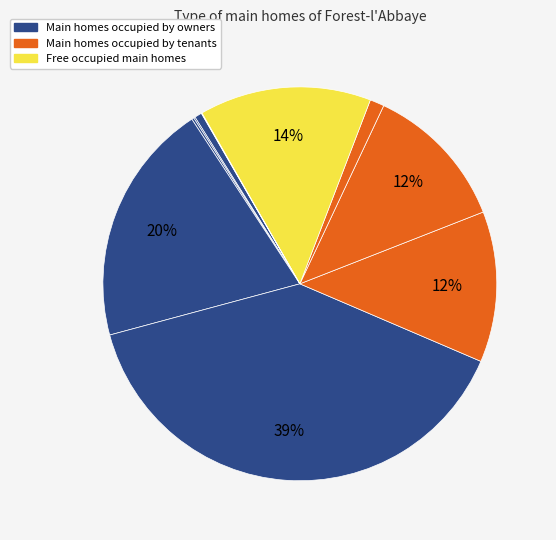

How many slices are in this pie chart?

10